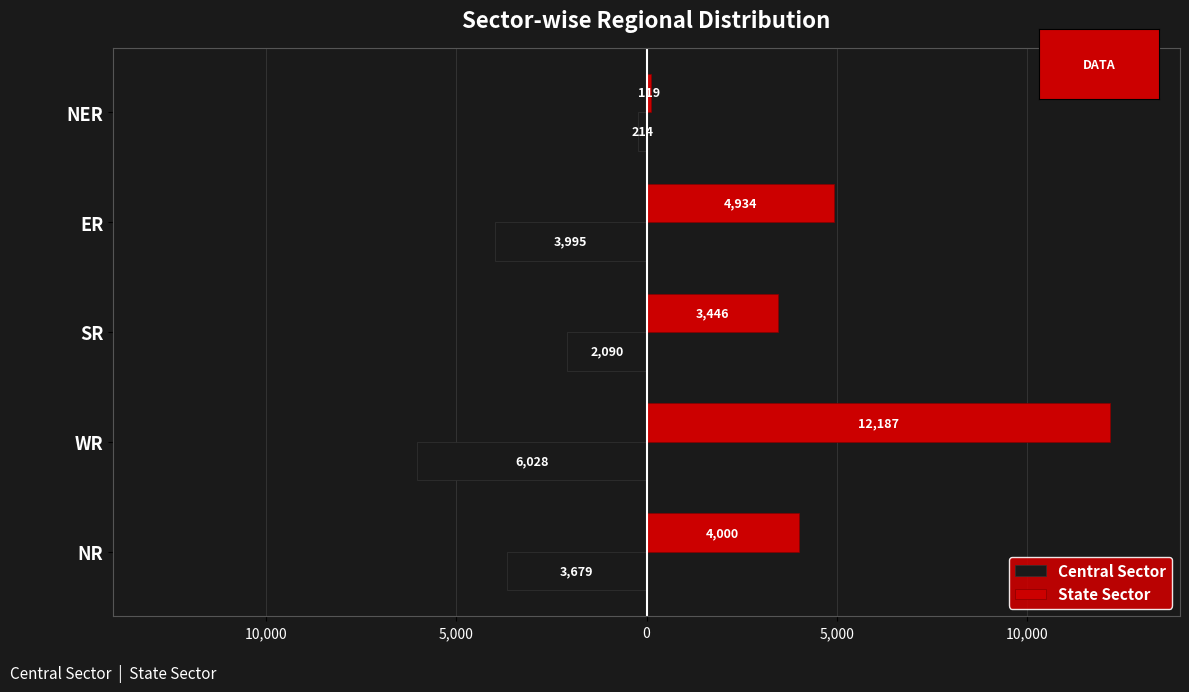

What are all the series names shown in the legend?

Central Sector, State Sector